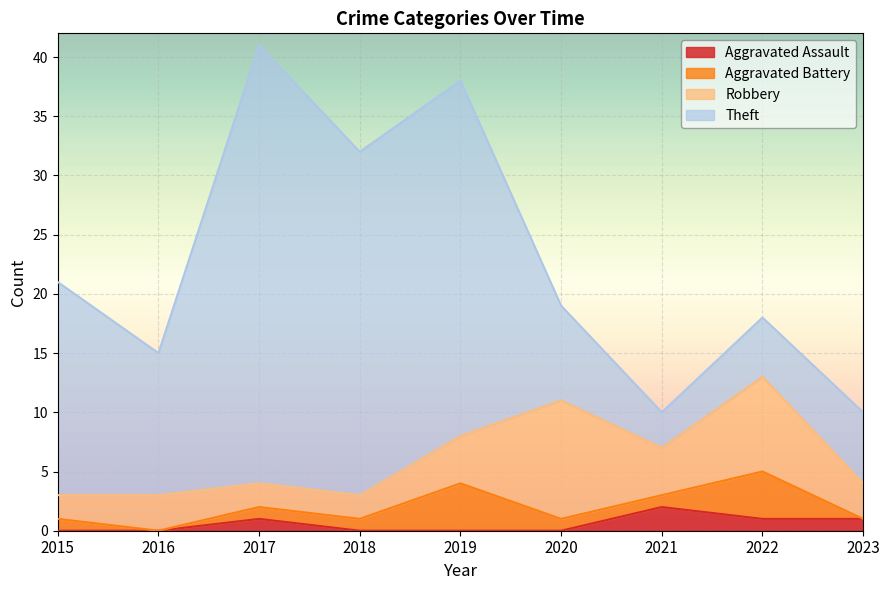

Rank the series by their maximum value, from highest to lowest.

Theft, Robbery, Aggravated Battery, Aggravated Assault